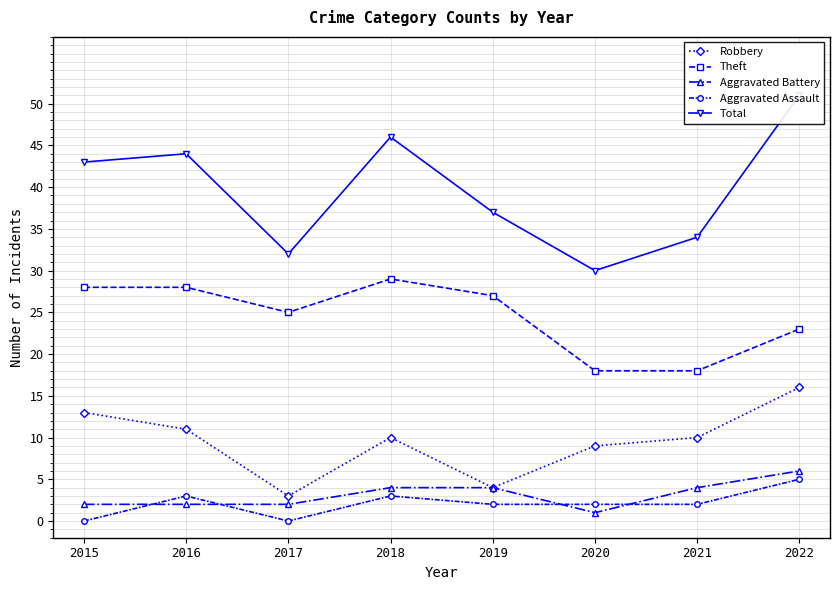

True or false: Theft has more than 2 points higher than both neighbors.

False